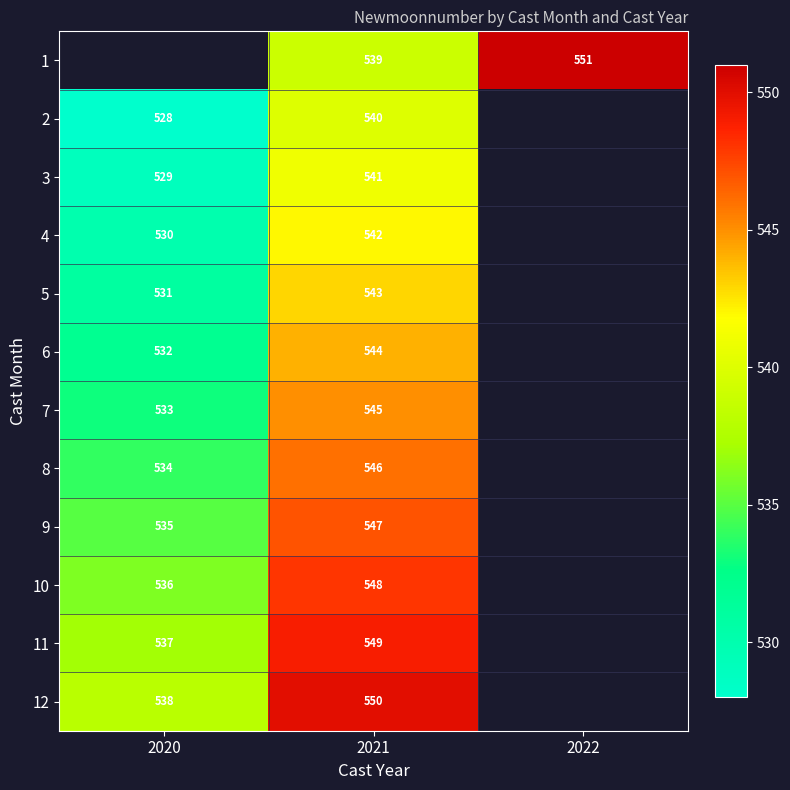

How many categories are shown in the chart?

3